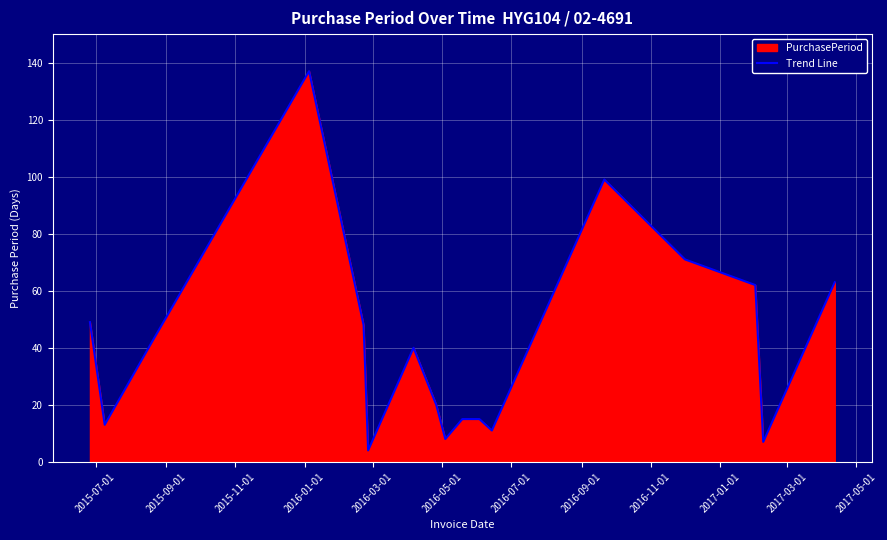

What is the maximum value shown in the chart?

137